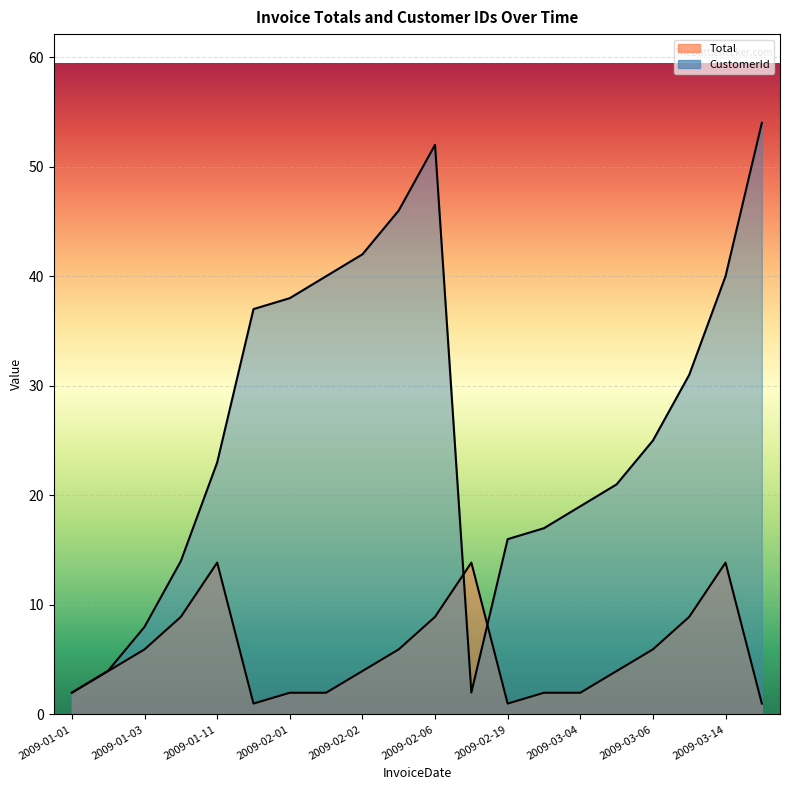

In CustomerId, how many points are higher than both neighbors (excluding endpoints)?

1